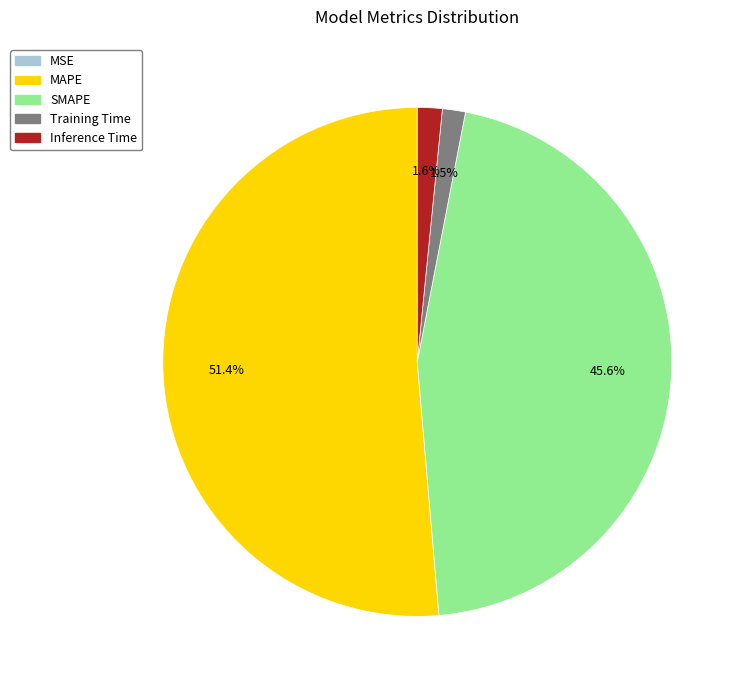

Which category has the biggest portion of the pie?

MAPE